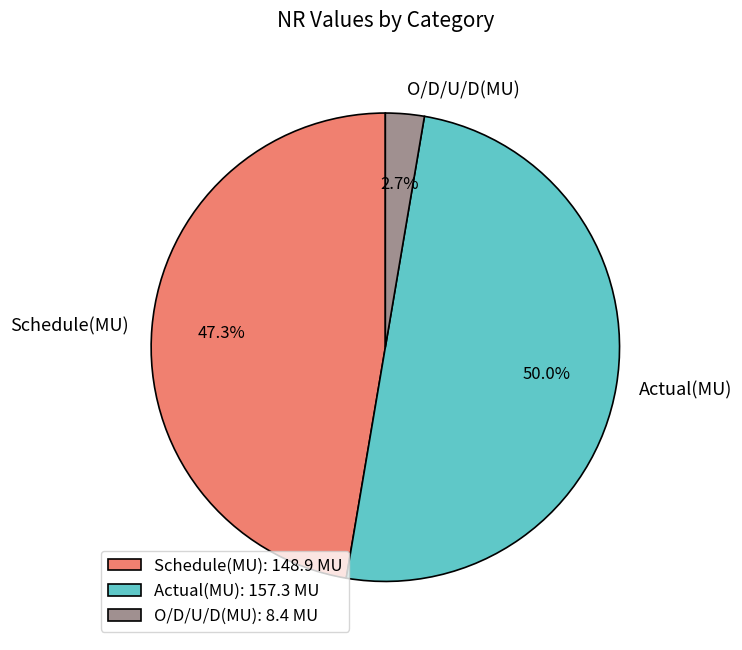

To the nearest percent, what portion does O/D/U/D(MU) represent?

3%